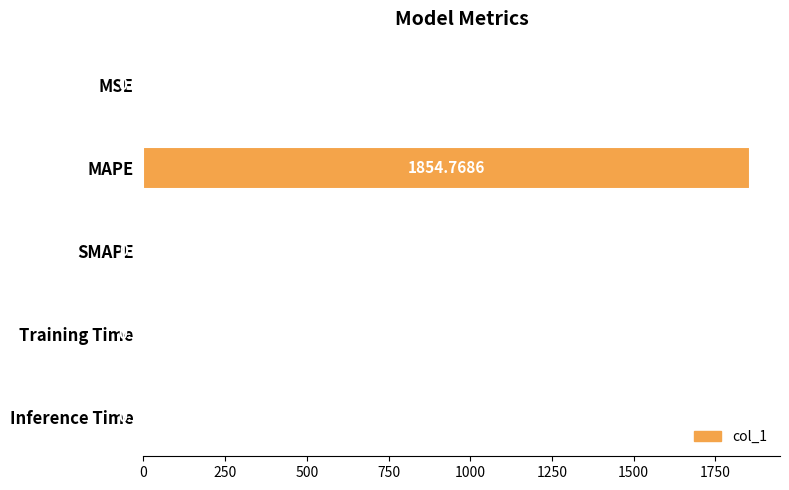

What is the change in value from MSE to Inference Time?

+0.5